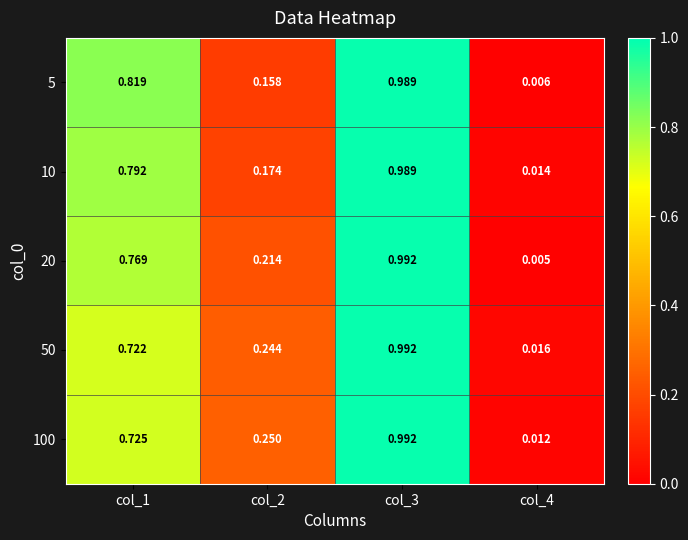

Which series has the largest range (max minus min)?

20